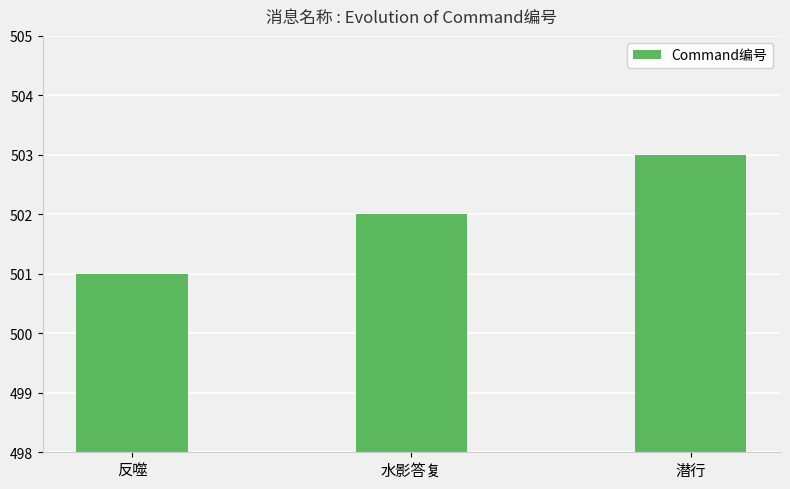

What is the minimum value shown in the chart?

501